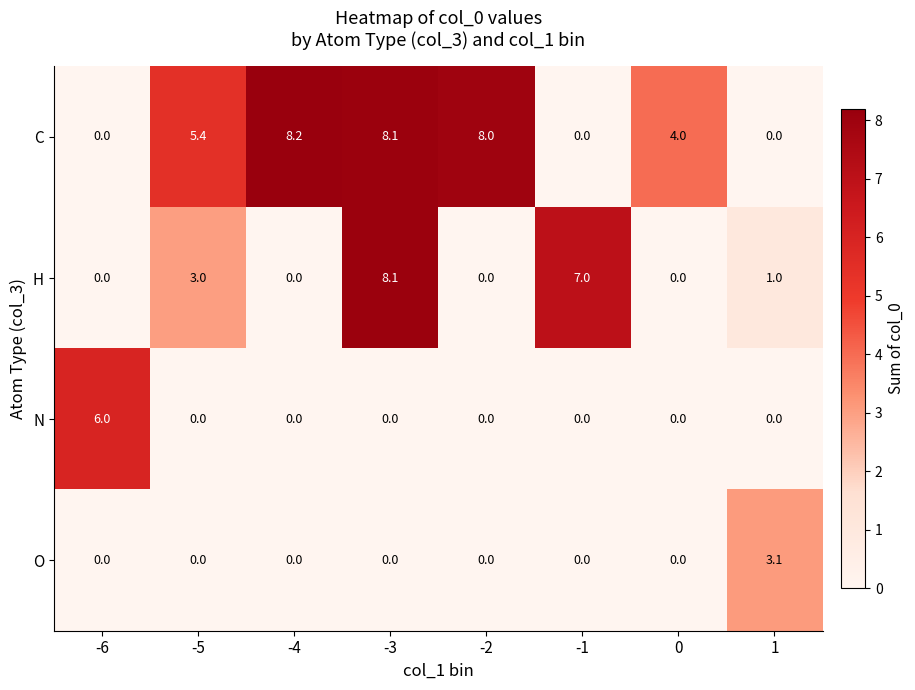

What is the difference between the highest and lowest values at -5?

5.4